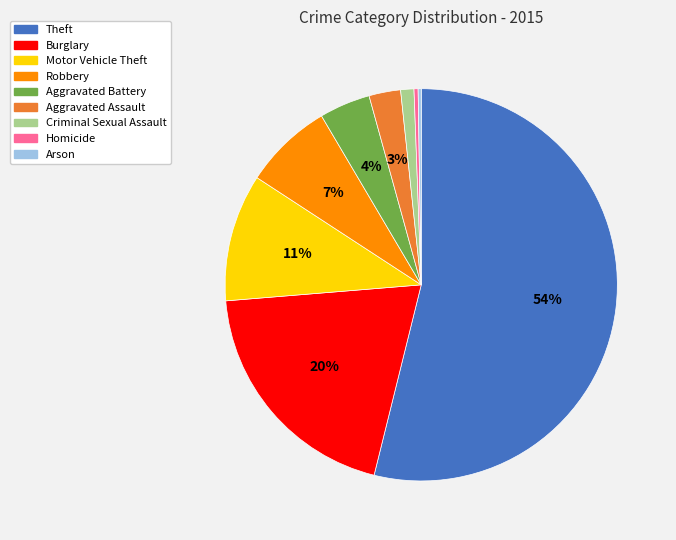

To the nearest percent, what is the difference between the Theft and Aggravated Battery slice percentages?

50%